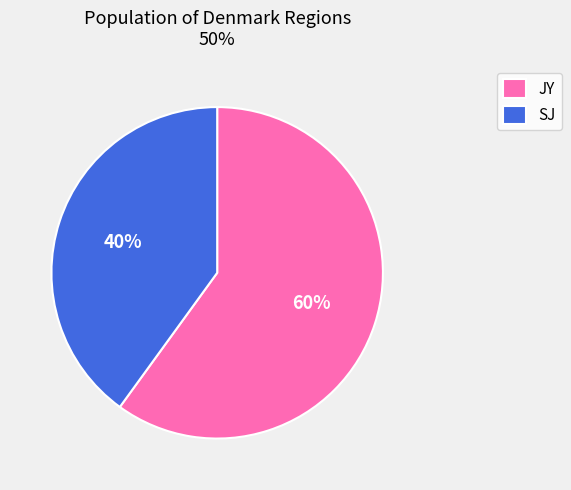

The SJ slice represents 33% of the pie. True or false?

False